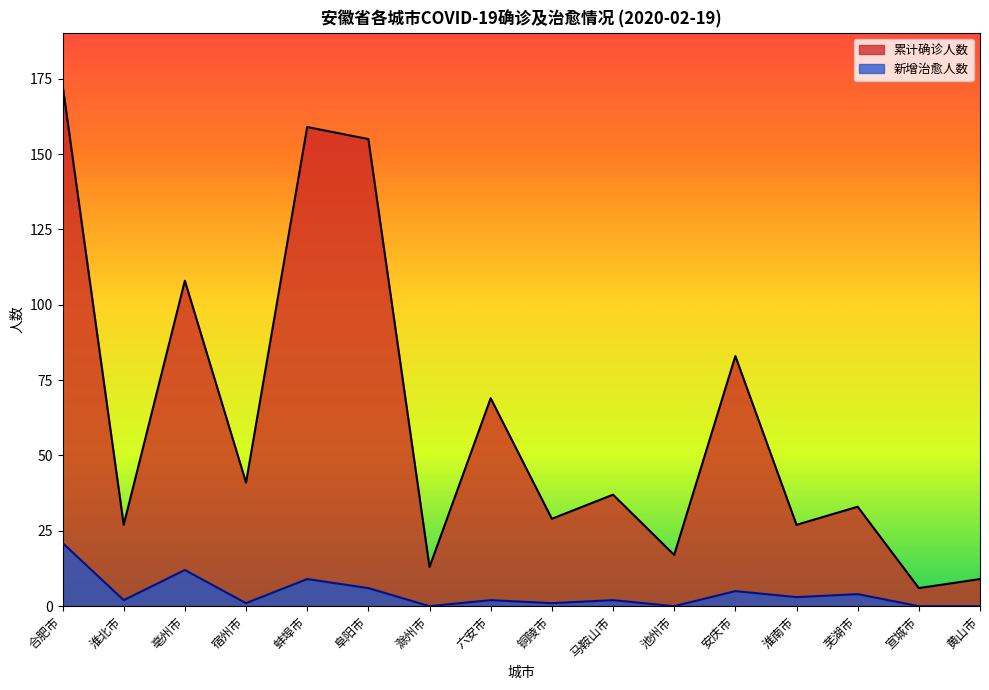

Which label corresponds to the largest value in the chart?

合肥市